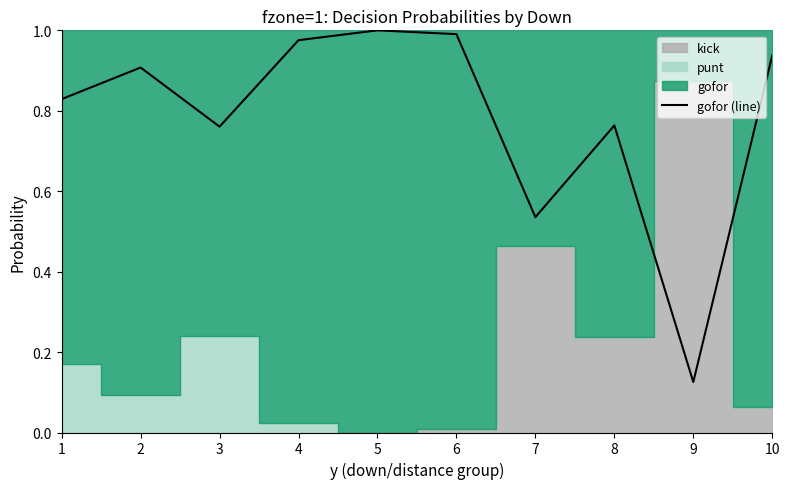

How many interior local peaks (higher than both neighbors) does the data have?

3